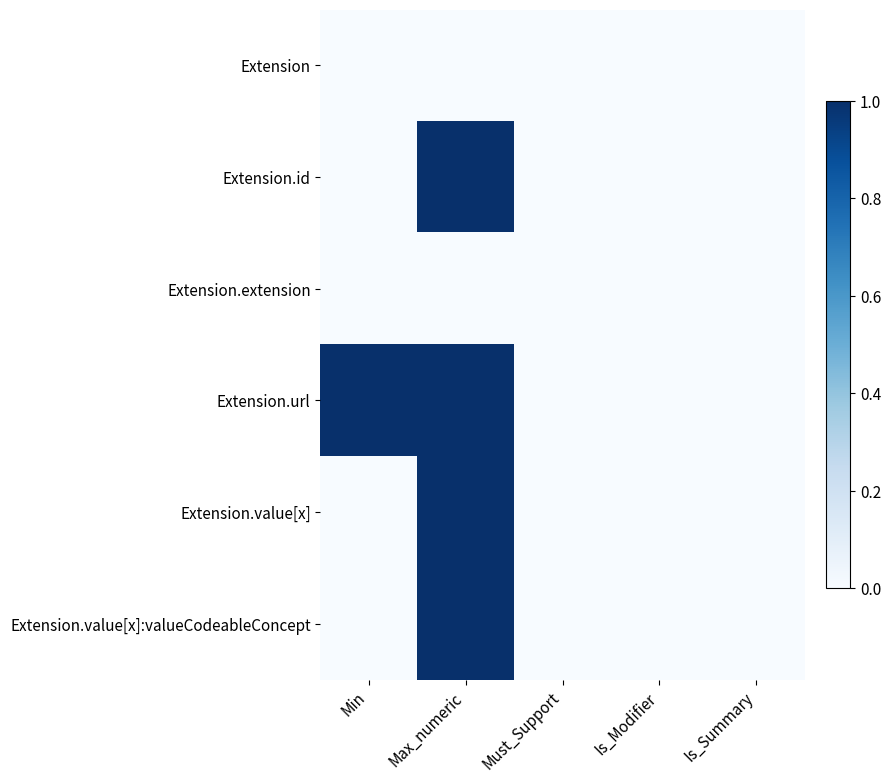

Count the number of categories in the chart.

5